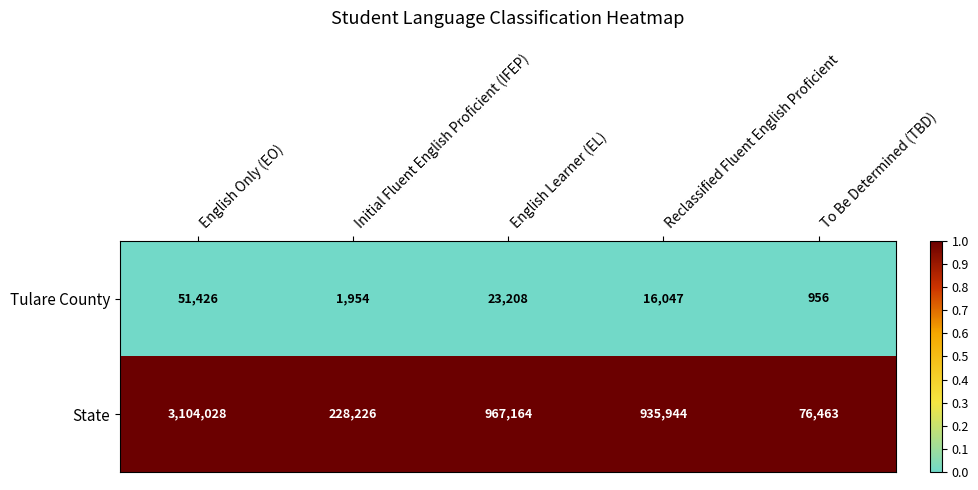

Where does the Tulare County series first go above 16047?

English Only (EO)